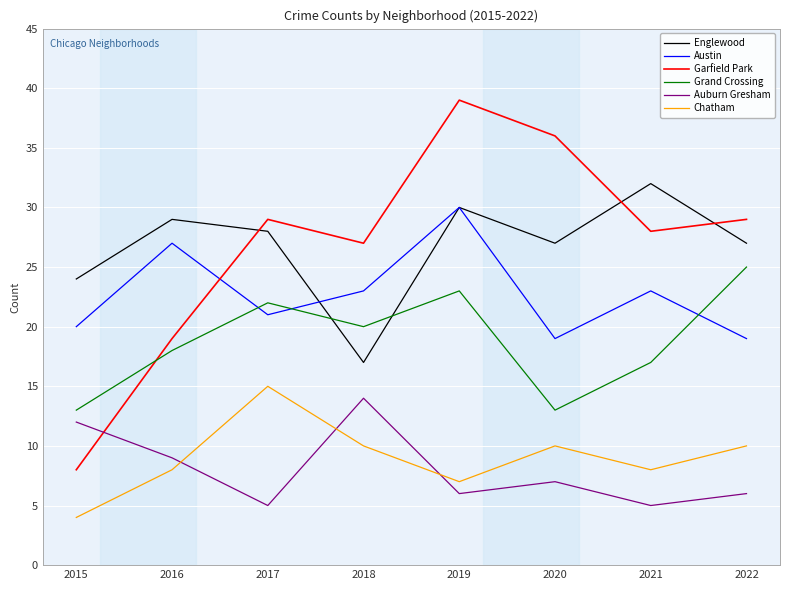

Is it true that Grand Crossing equals 10 at 2017?

False